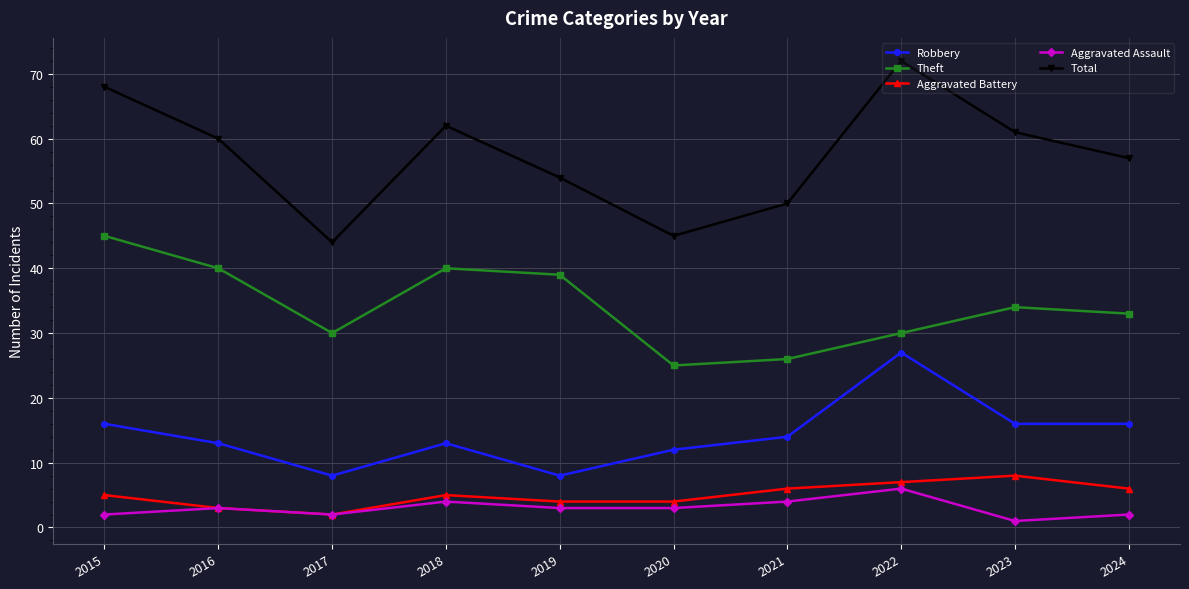

Which series changed the most between 2017 and 2024?

Total